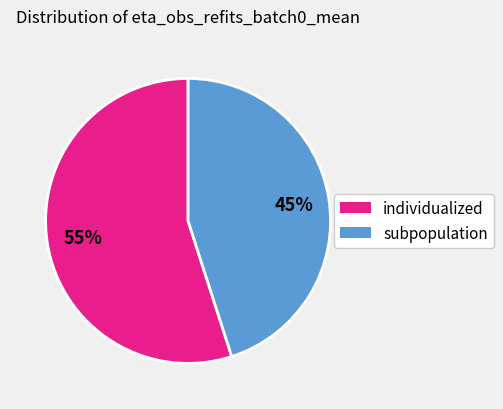

To the nearest percent, what is the difference between the largest and smallest slice percentages?

10%